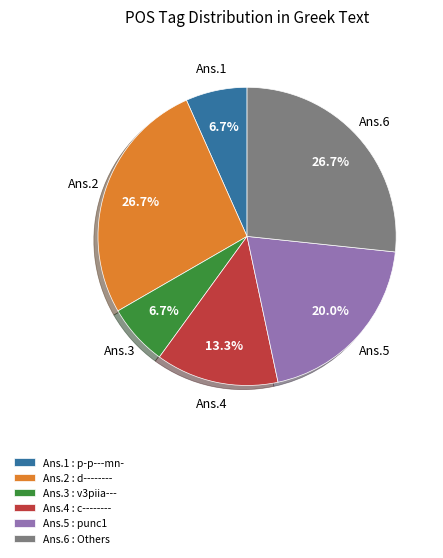

What percentage is NOT represented by Ans.1 : p-p---mn-?

93.3%